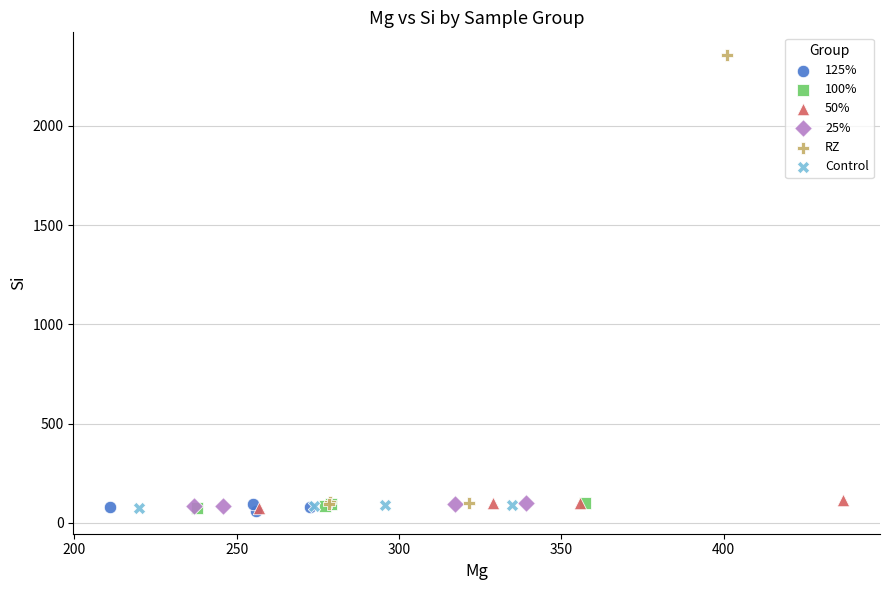

What are all the series names shown in the legend?

125%, 100%, 50%, 25%, RZ, Control